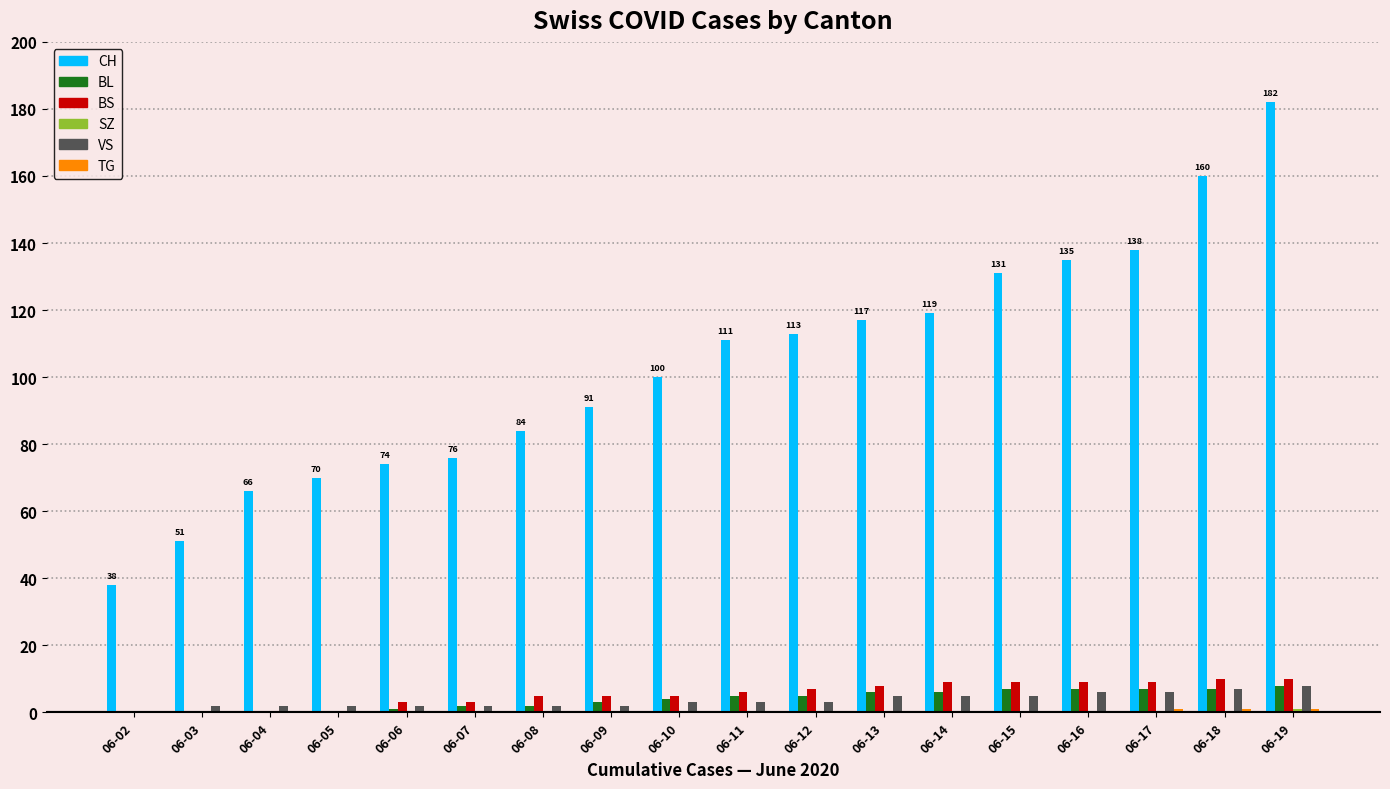

Is the value of BL at 06-15 greater than the value of BS at 06-17?

No